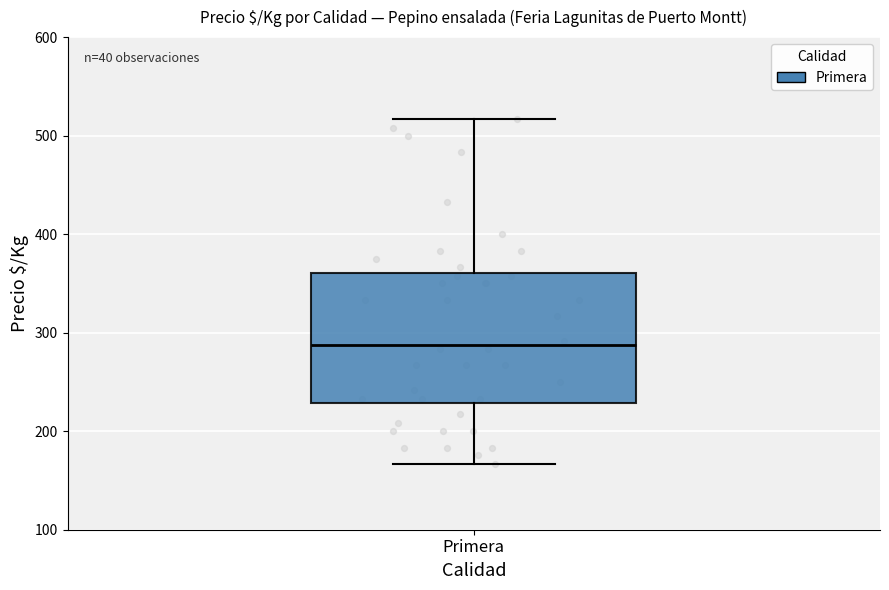

Read this box plot against the y-axis: the position of the median line, the range covered by the box, and the ends of both whiskers. The values are not printed on the chart, so give them approximately, as read against the axis.

median 290, box 230 to 360, whiskers 170 to 520